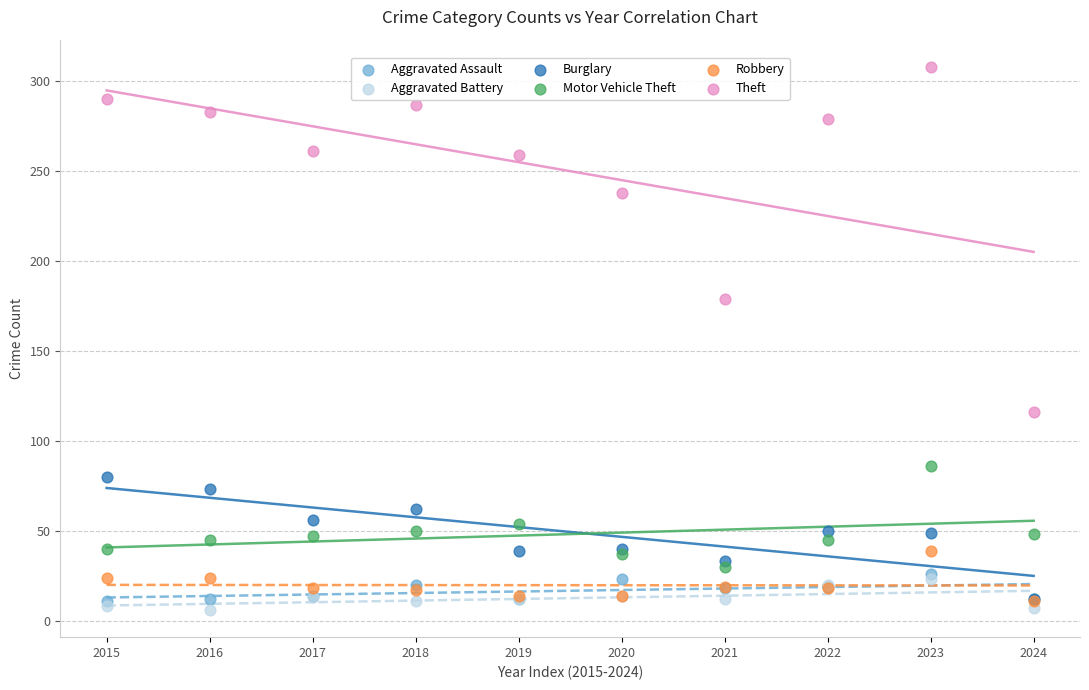

Which series reaches the maximum Y coordinate?

Theft